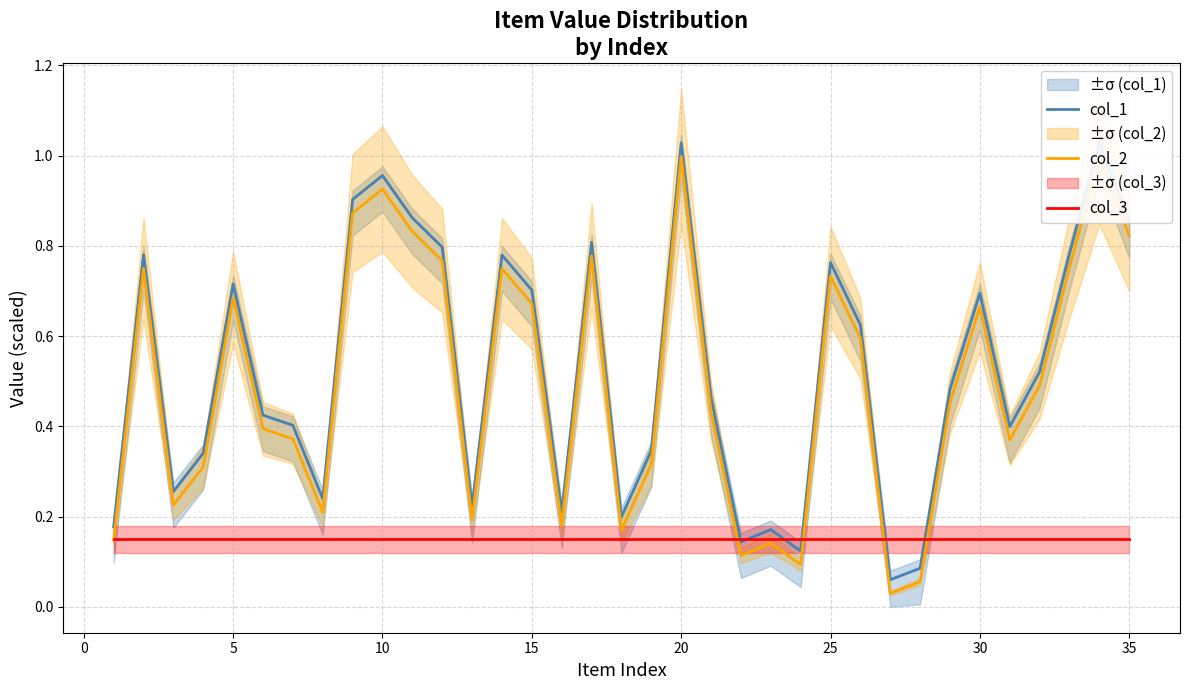

How many lines are shown in the chart?

3